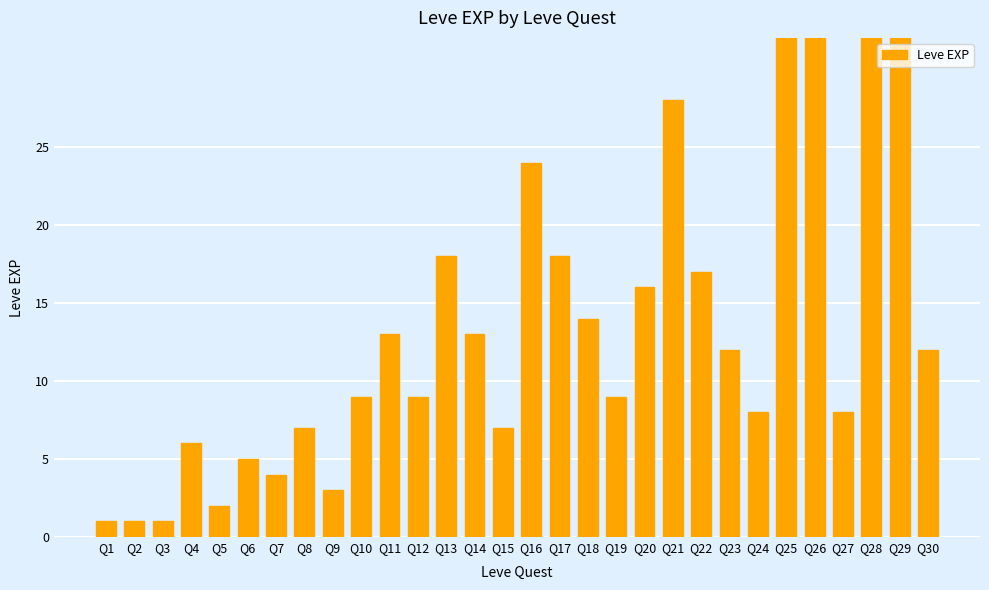

Where does the data first go above 12?

Q11